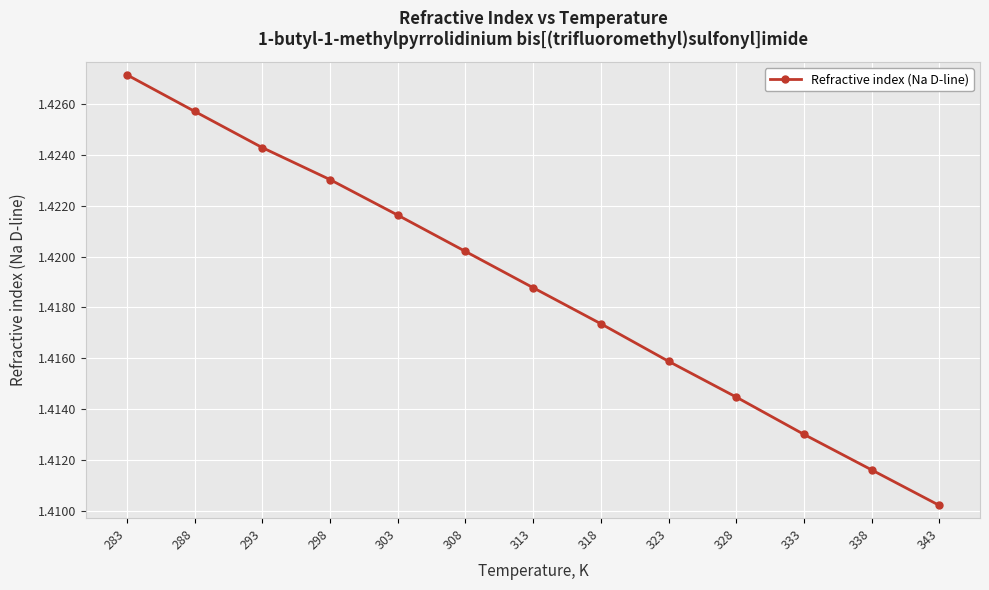

True or false: there are more than 0 points higher than both neighbors.

False